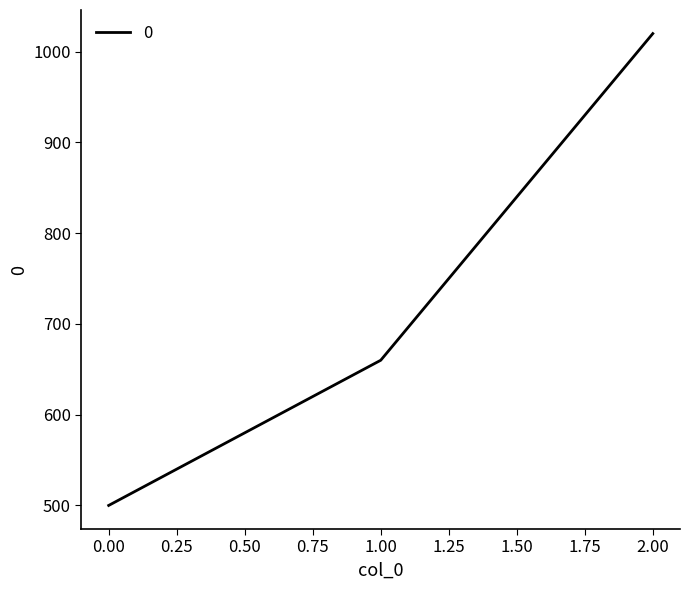

List the labels in order of value, largest first.

2.00, 1.00, 0.00